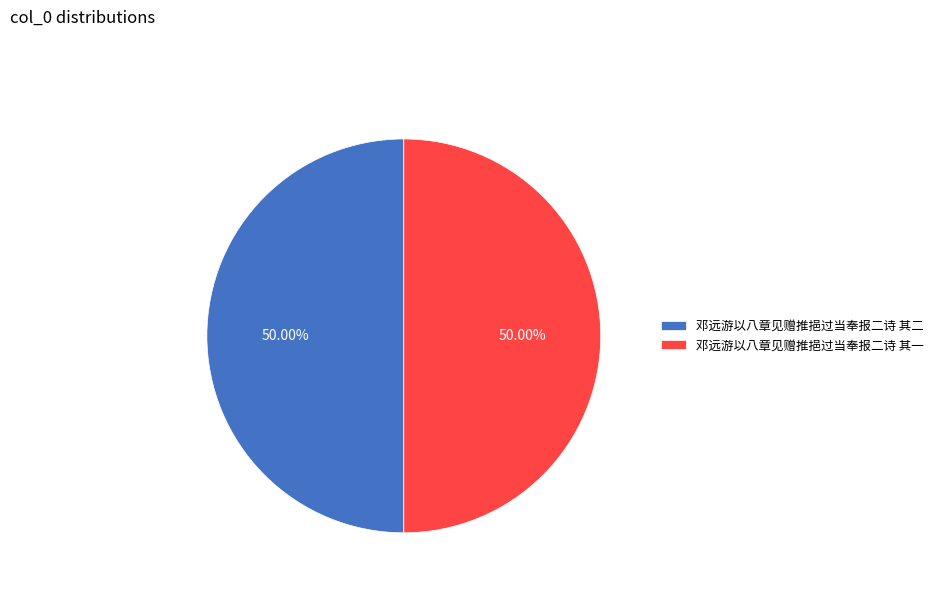

Is it true that 邓远游以八章见赠推挹过当奉报二诗 其二 is 50% of the pie?

True